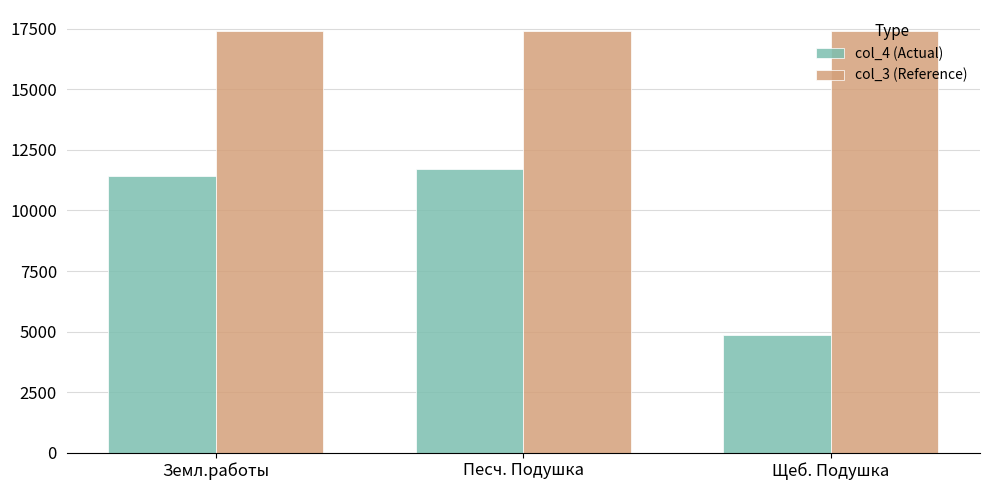

What is the label of the 2nd bar from the left?

Песч. Подушка